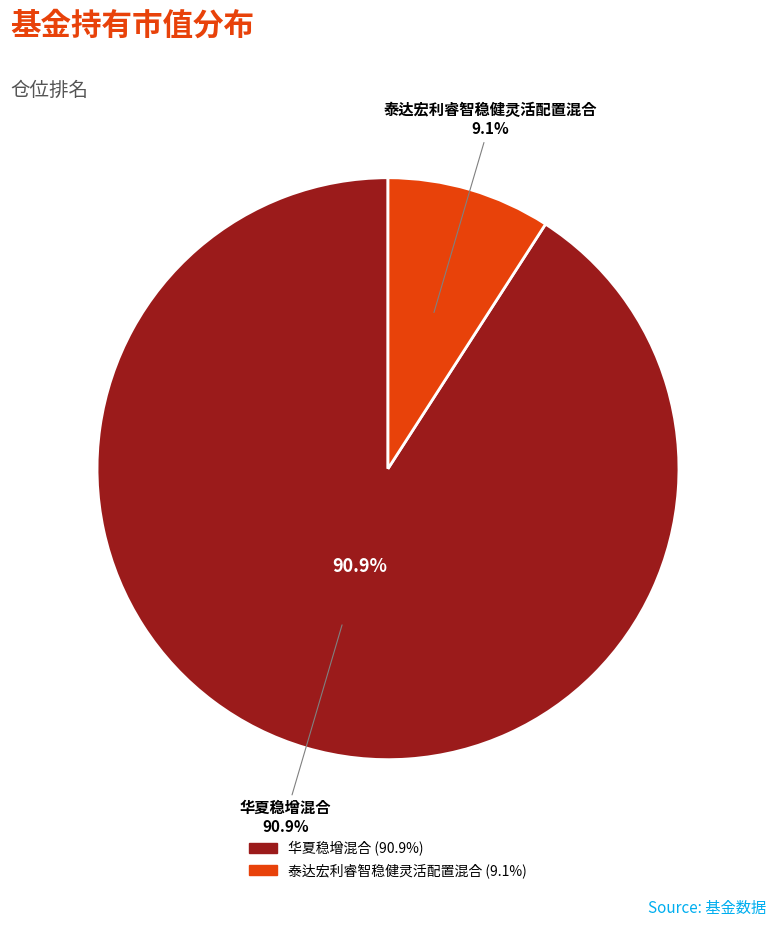

What is the smallest slice in the pie chart?

泰达宏利睿智稳健灵活配置混合